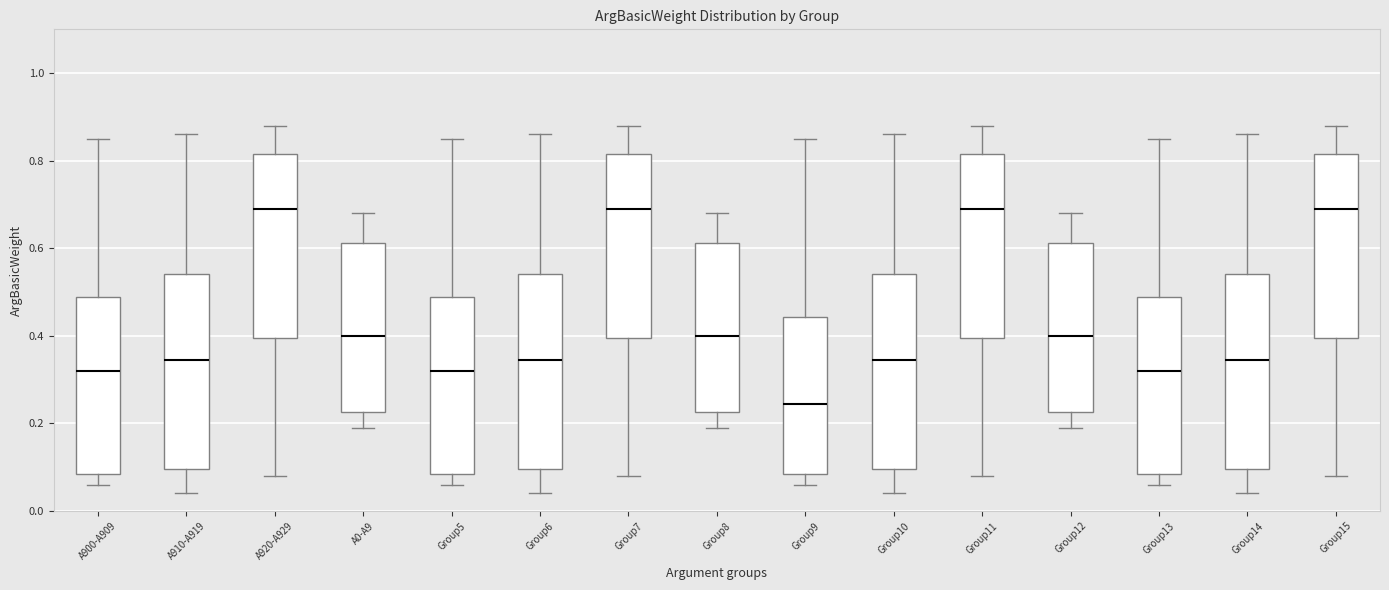

Which box has the lowest median line?

Group9